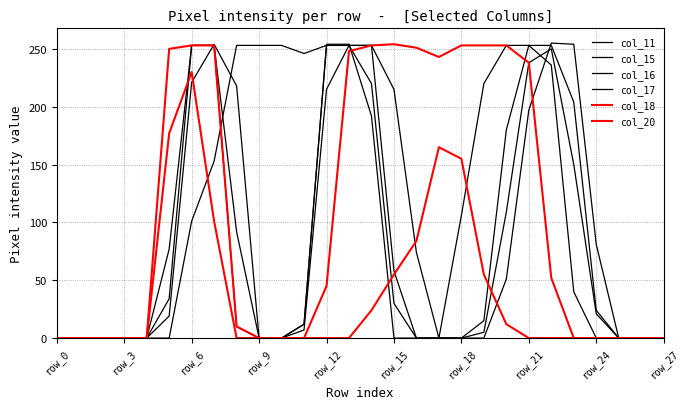

What is the sum of all col_11 values?

2849